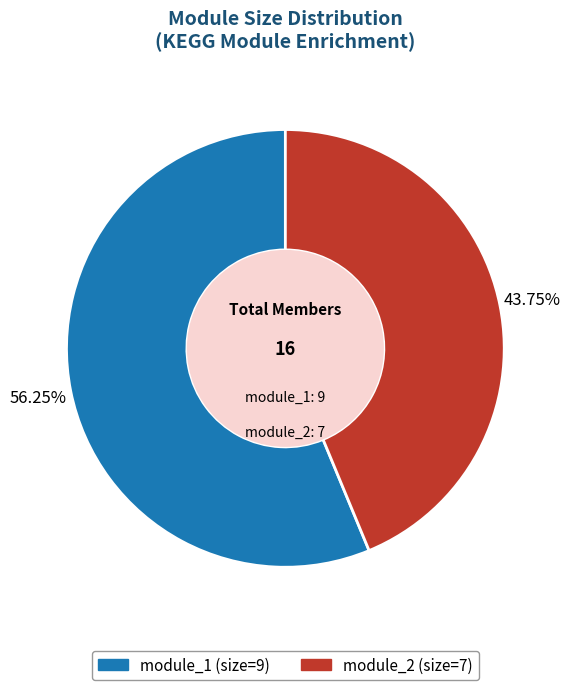

To the nearest percent, what portion does module_1 represent?

56%